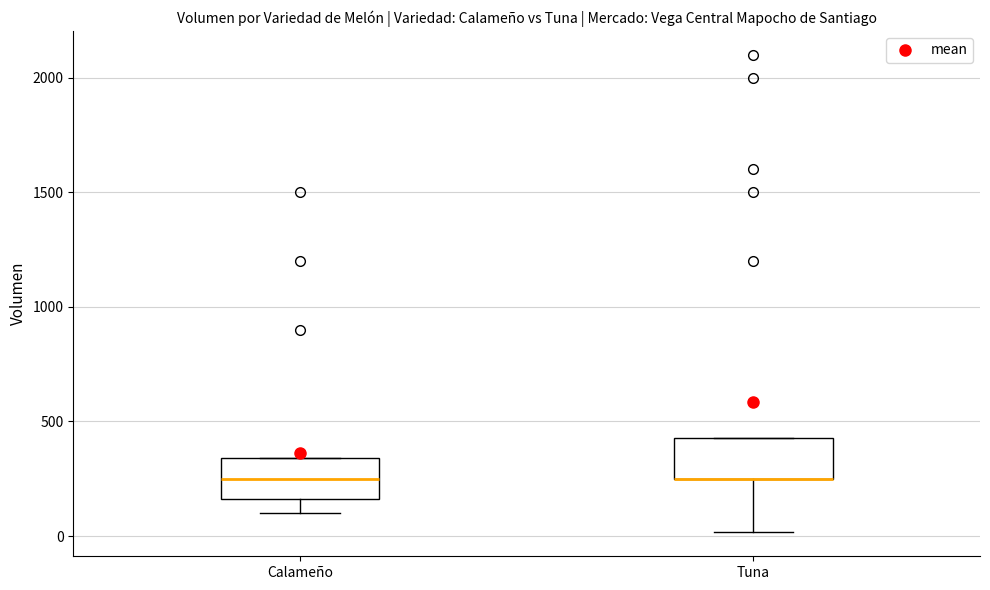

Reading left to right, transcribe this box plot: for each box, give where its median line is, the range the box spans, and where its two whiskers end, as read against the y-axis. The values are not printed on the chart, so give them approximately, as read against the axis.

Calameño: median 250, box 150 to 350, whiskers 100 to 350
Tuna: median 250 (drawn on the box's lower edge), box 250 to 450, whiskers 0 to 450